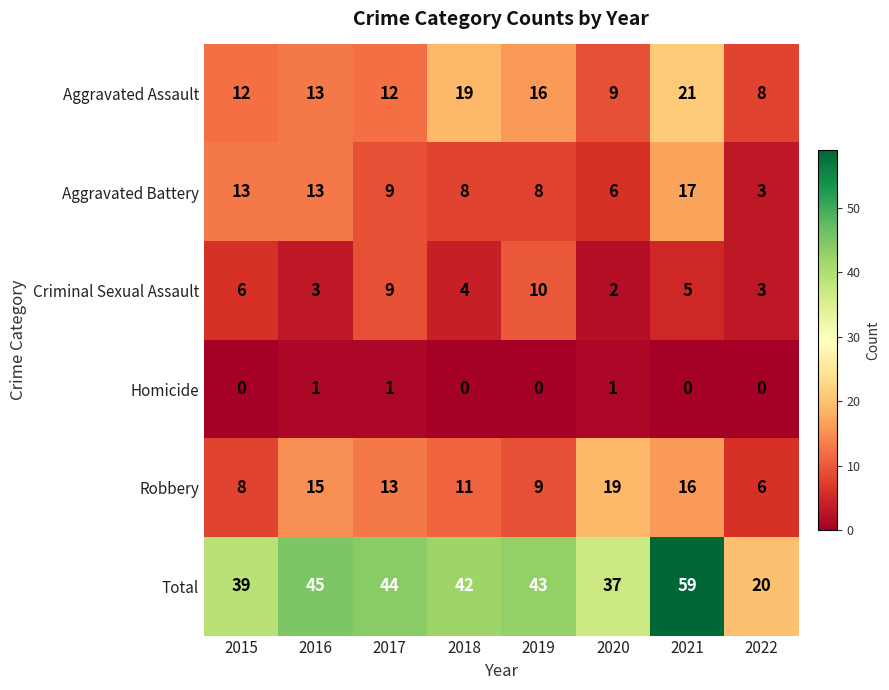

At how many categories does at least one series exceed 0?

8